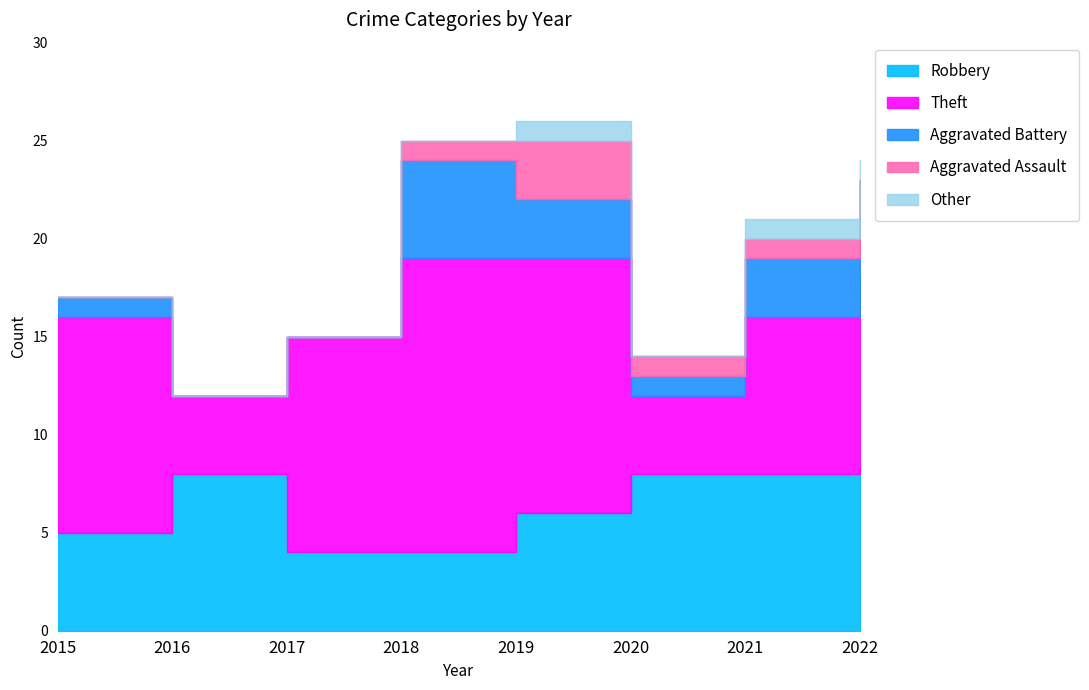

Is it true that Robbery equals 4 at 2017?

True